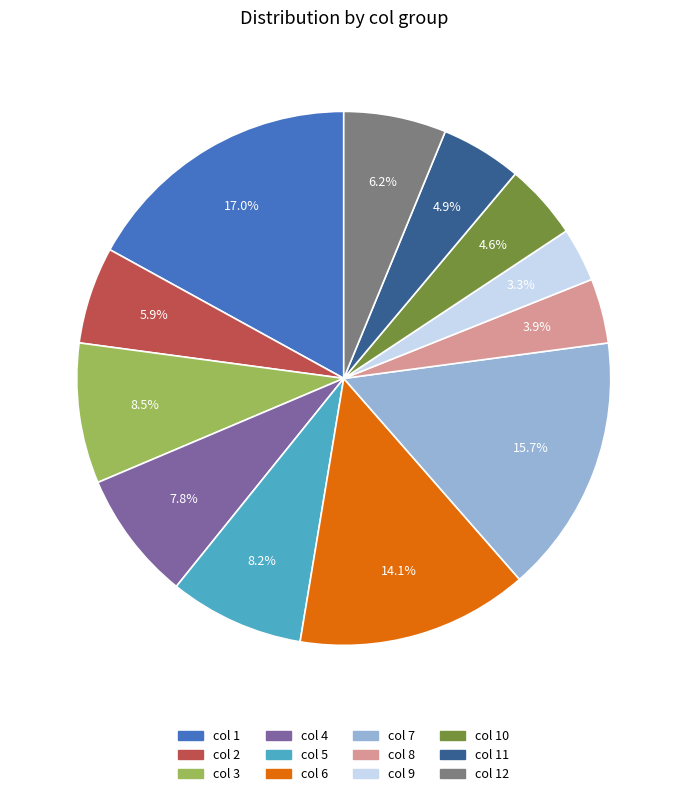

To the nearest percent, what is the difference between the largest and smallest slice percentages?

14%